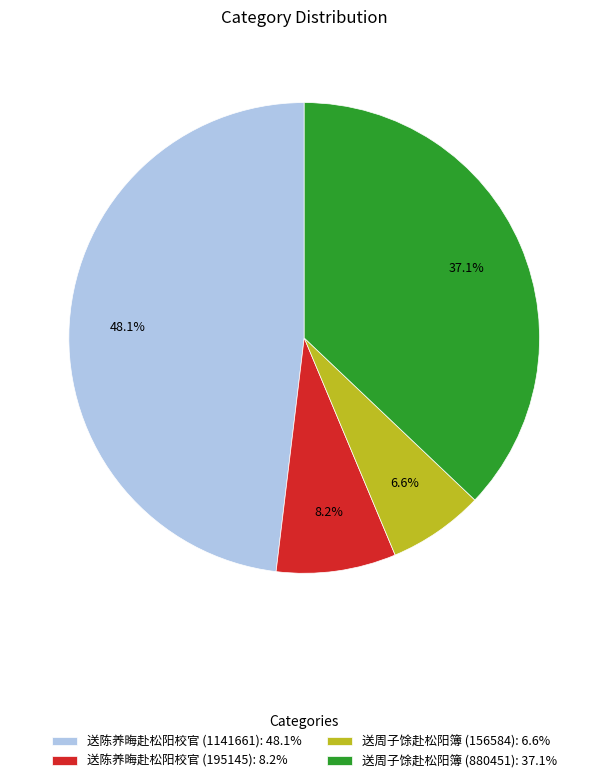

Approximately how many times larger is the value at 送陈养晦赴松阳校官 (195145) compared to 送陈养晦赴松阳校官 (1141661)?

0.2